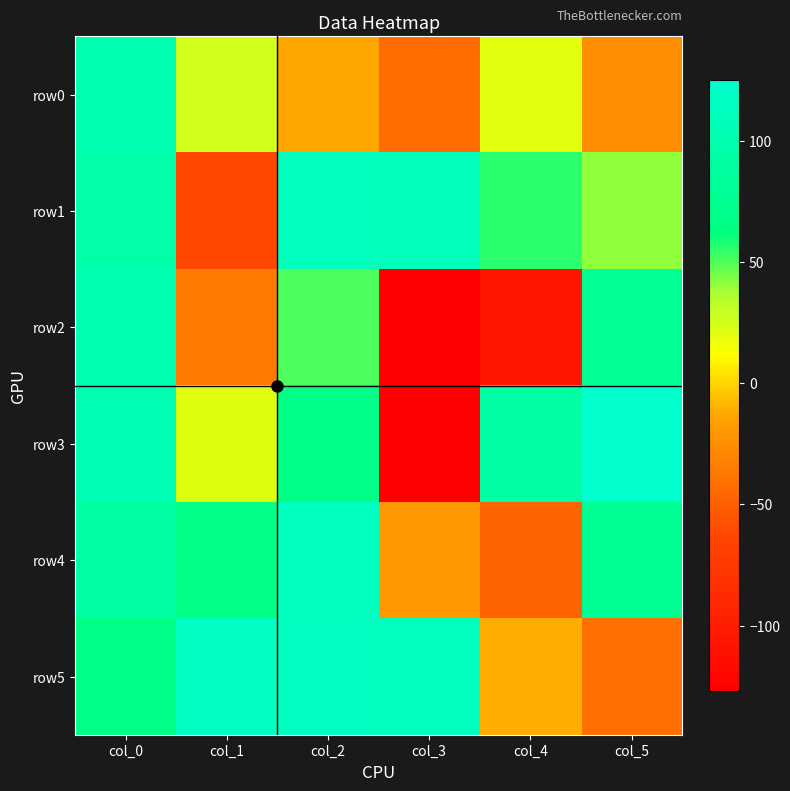

Reading left to right, list all the values displayed in this chart.

row0: col_0=103	col_1=25	col_2=-13	col_3=-44	col_4=20	col_5=-25
row1: col_0=94	col_1=-63	col_2=112	col_3=109	col_4=56	col_5=41
row2: col_0=104	col_1=-36	col_2=51	col_3=-126	col_4=-106	col_5=79
row3: col_0=106	col_1=21	col_2=67	col_3=-127	col_4=93	col_5=125
row4: col_0=91	col_1=65	col_2=114	col_3=-20	col_4=-48	col_5=77
row5: col_0=66	col_1=116	col_2=116	col_3=113	col_4=-11	col_5=-42